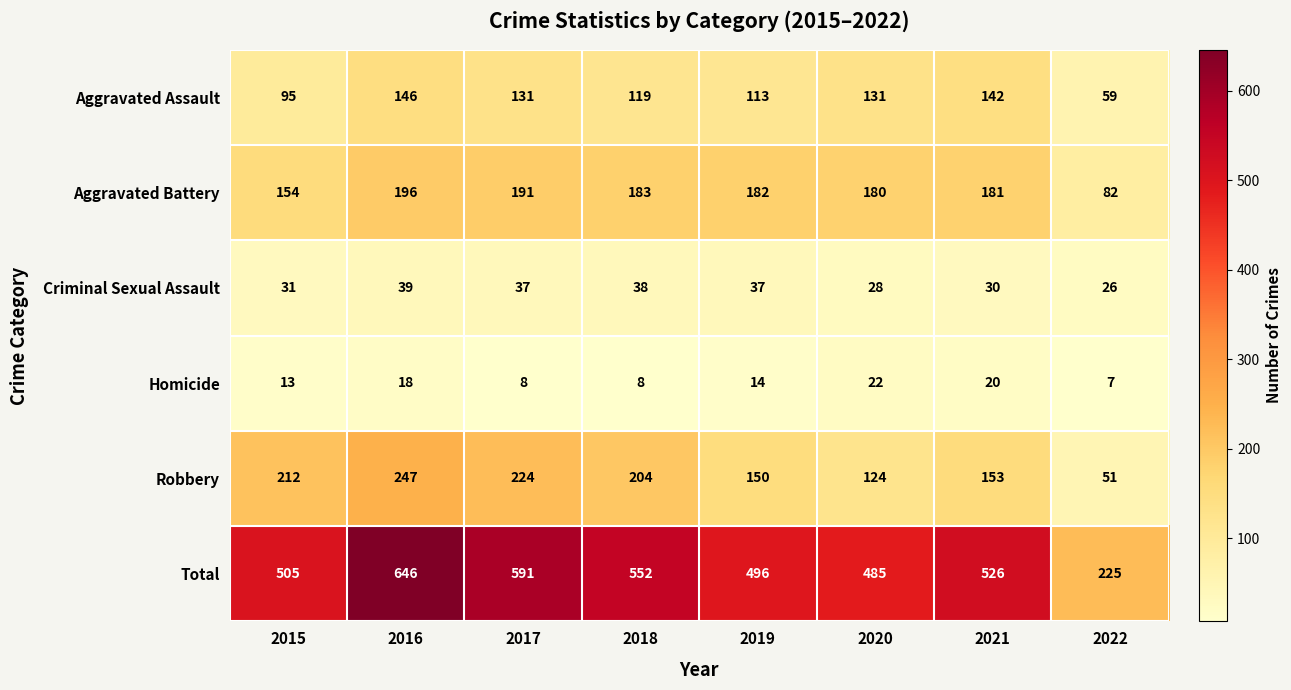

What is the sum of all Homicide values?

110